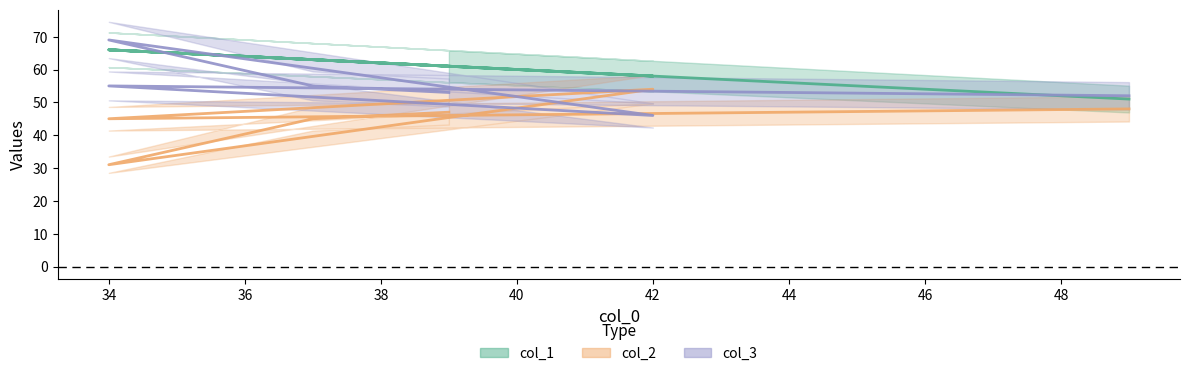

What are all the series names shown in the legend?

col_1, col_2, col_3